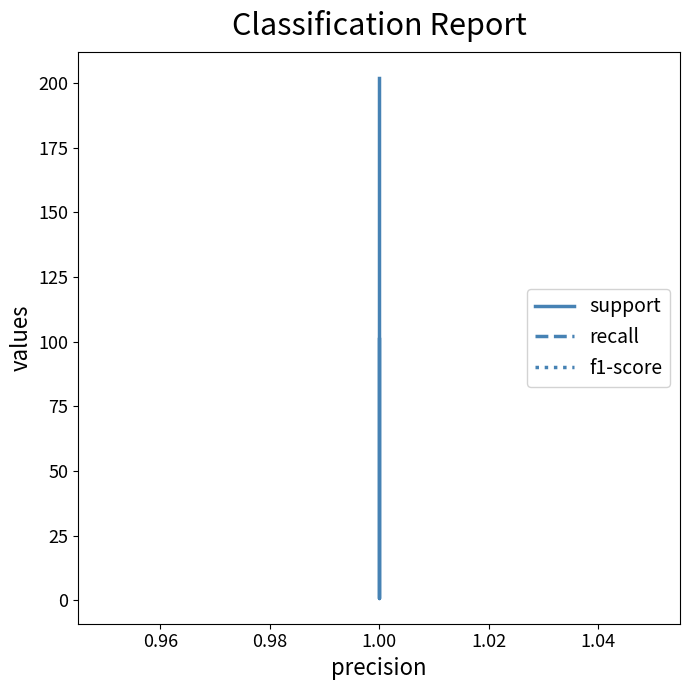

What is the average value of the support series?

121